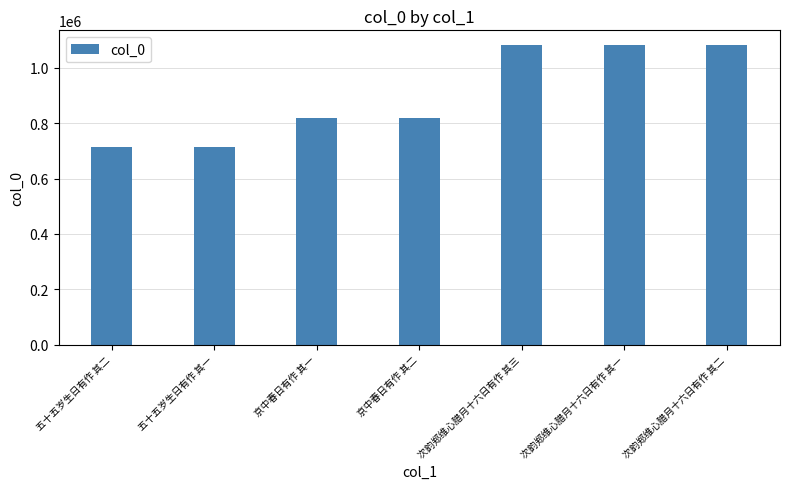

Which has a higher value, 五十五岁生日有作 其一 or 次韵郑维心腊月十六日有作 其一?

次韵郑维心腊月十六日有作 其一